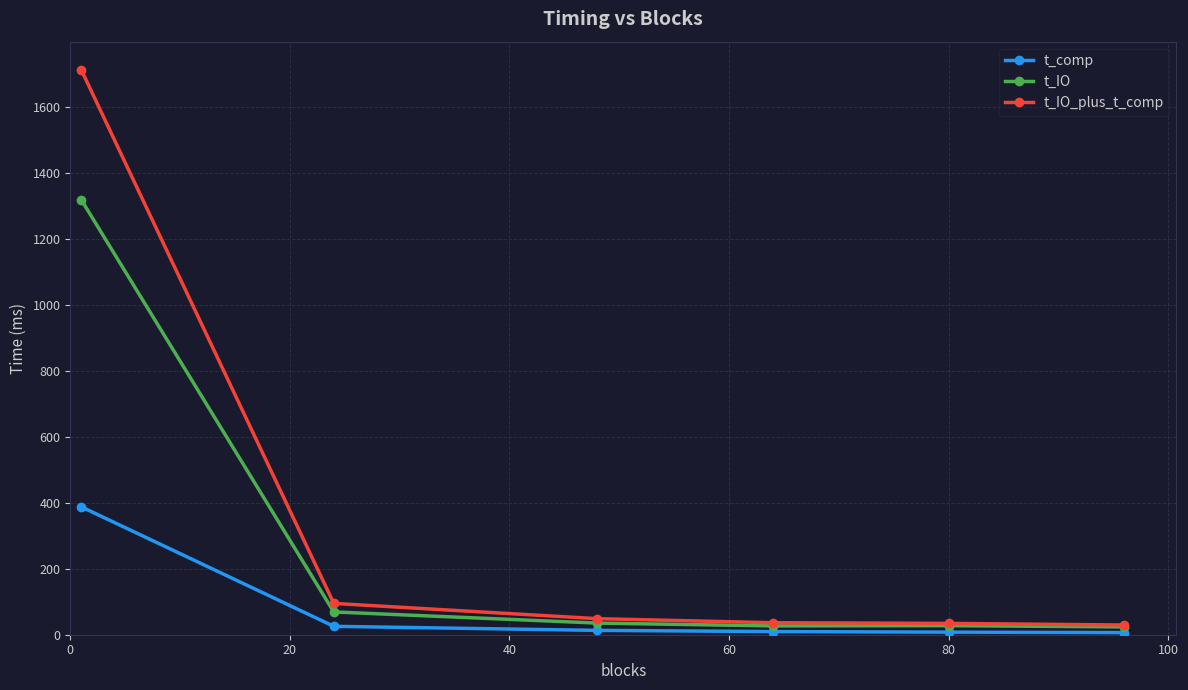

Which series has the widest spread of values?

t_IO_plus_t_comp